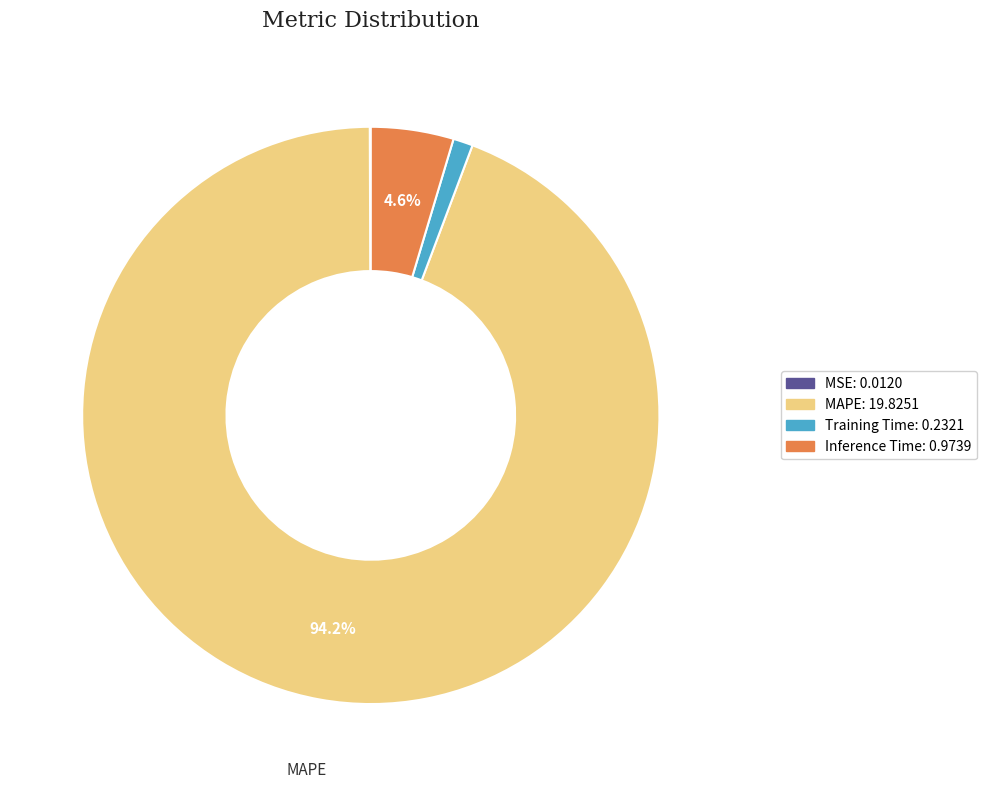

Is Inference Time the majority of the pie?

No